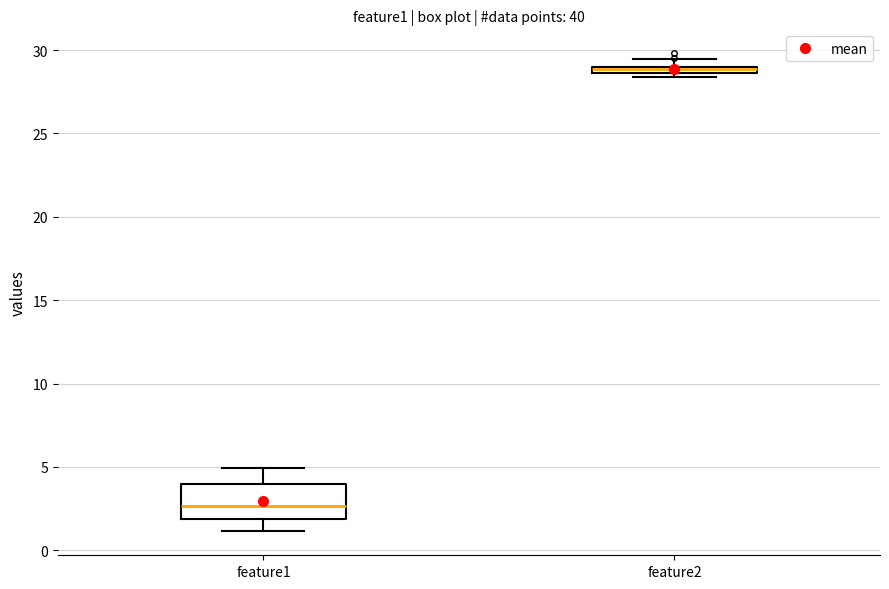

Which box is the tallest, from its lower edge to its upper edge?

feature1